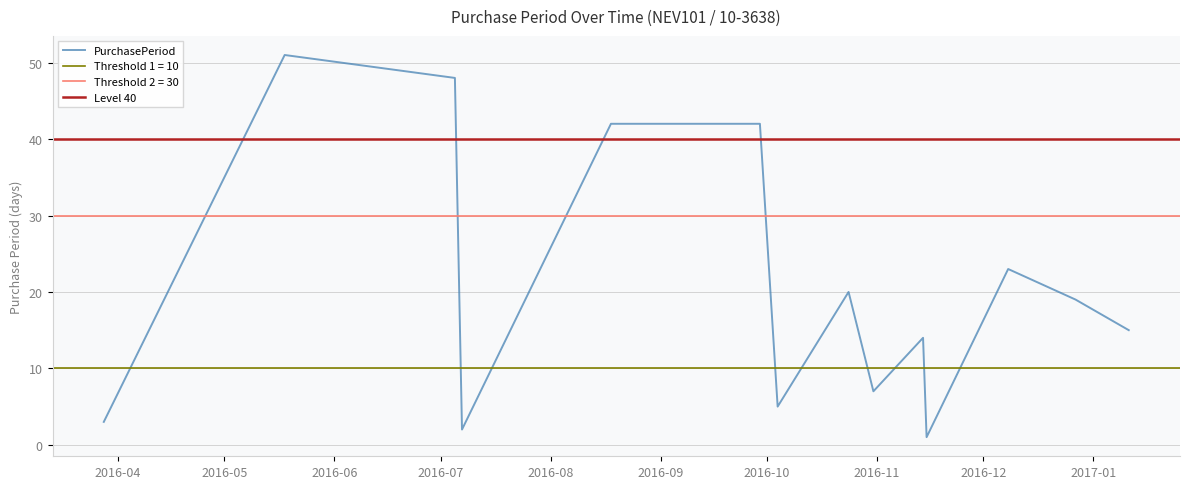

The chart shows a value of 27 at 2016-12-27. True or false?

False